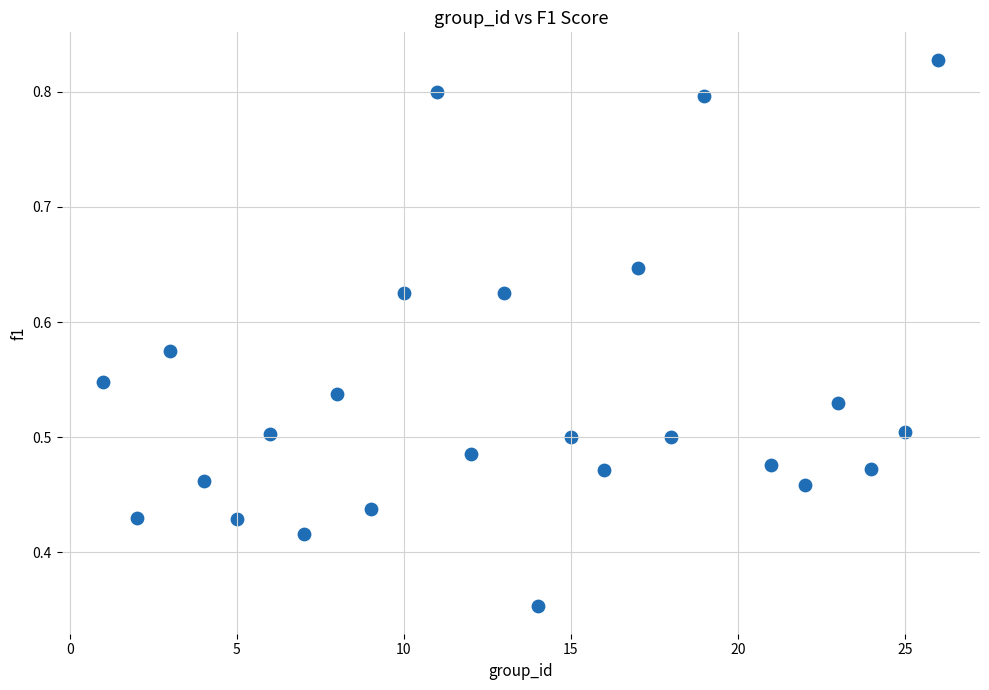

What is the range of X values (max minus min)?

25.0